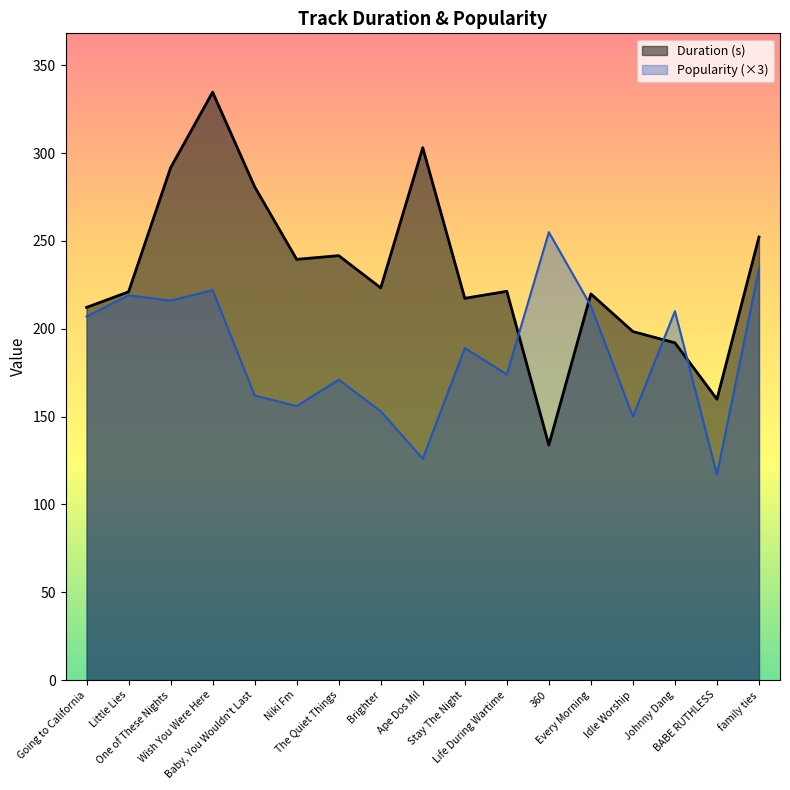

What is the label of the 12th point from the left?

360